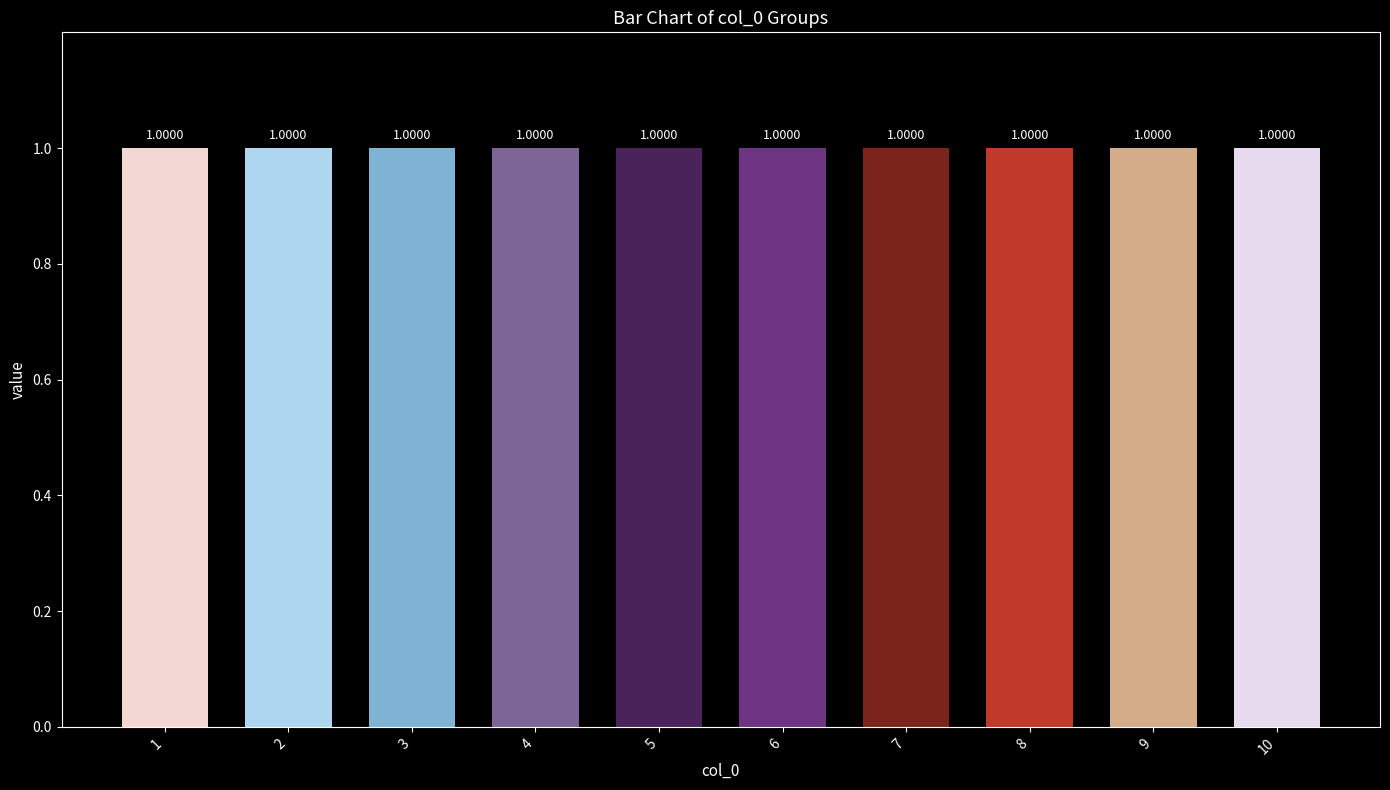

Is it true that 2 equals 1 at 7?

False